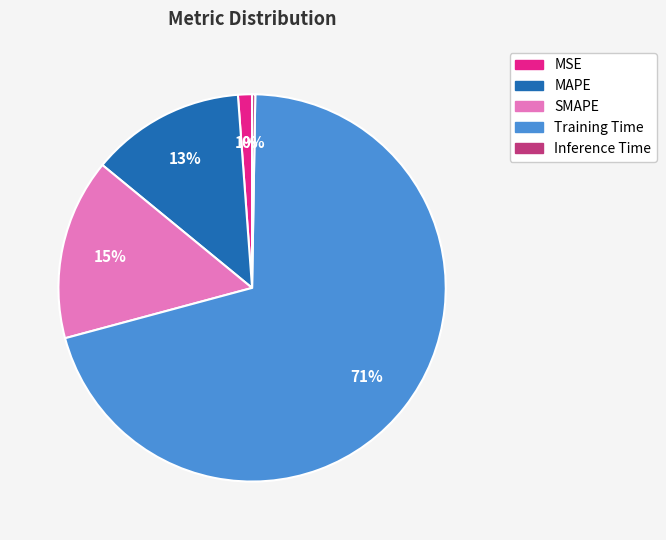

Is it true that MSE is 1% of the pie?

True